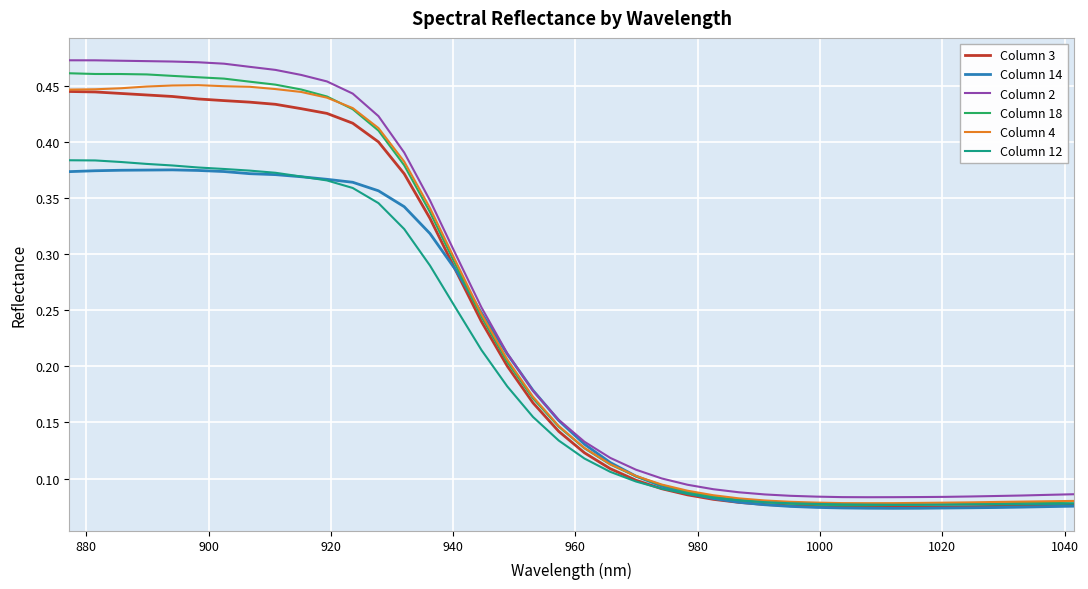

Which series has the largest total across all categories?

Column 2